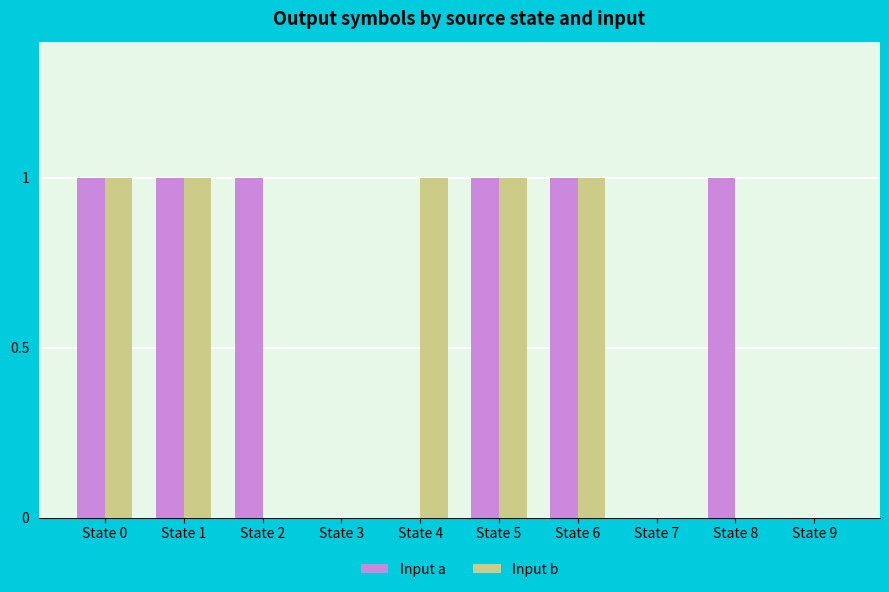

What is the total value across all series at State 6?

2